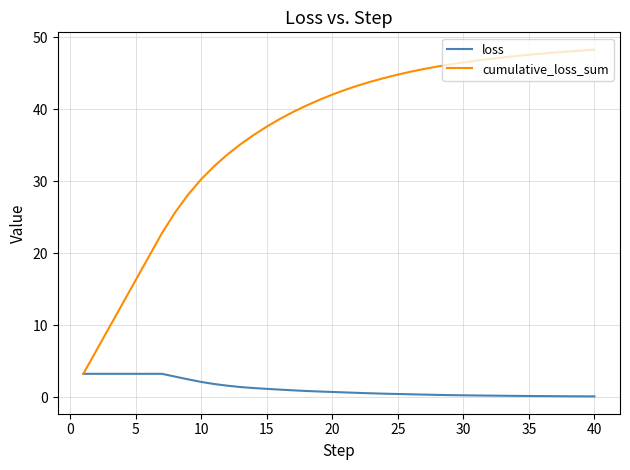

List the series in order of their peak value, highest first.

cumulative_loss_sum, loss